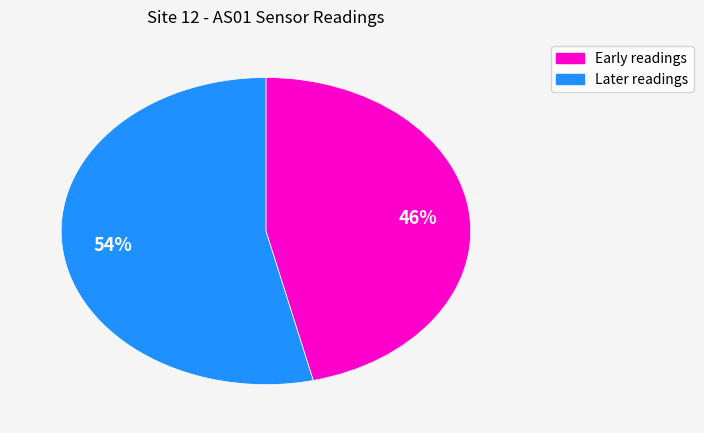

Count the number of slices in the pie.

2